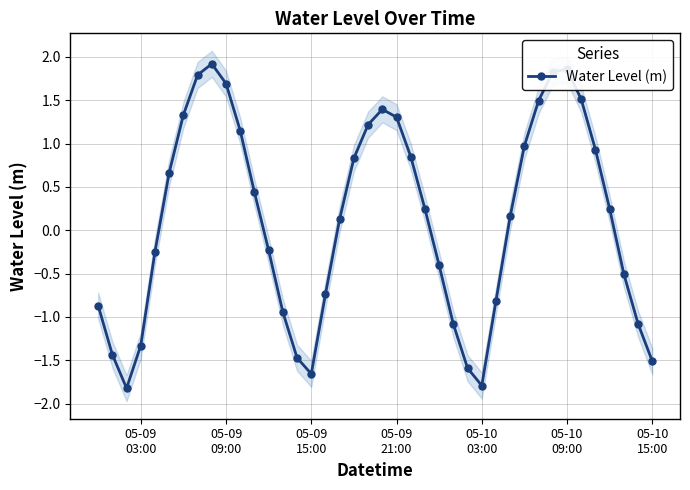

How many interior local valleys does the Water Level (m) series have?

3